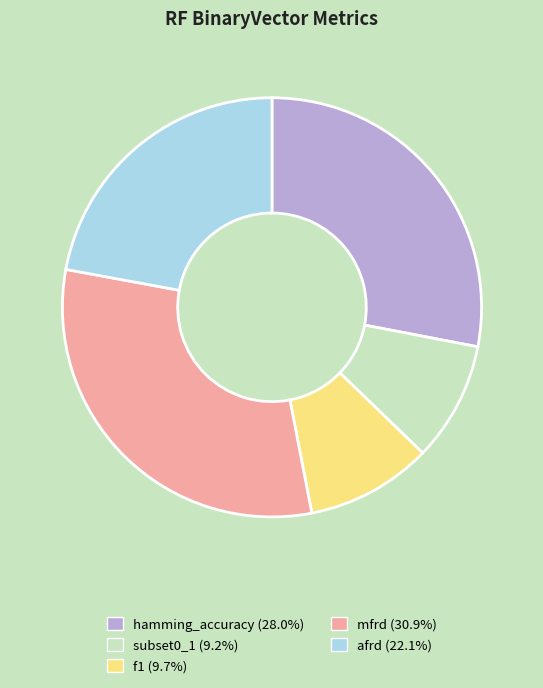

Which has a higher value, afrd or subset0_1?

afrd